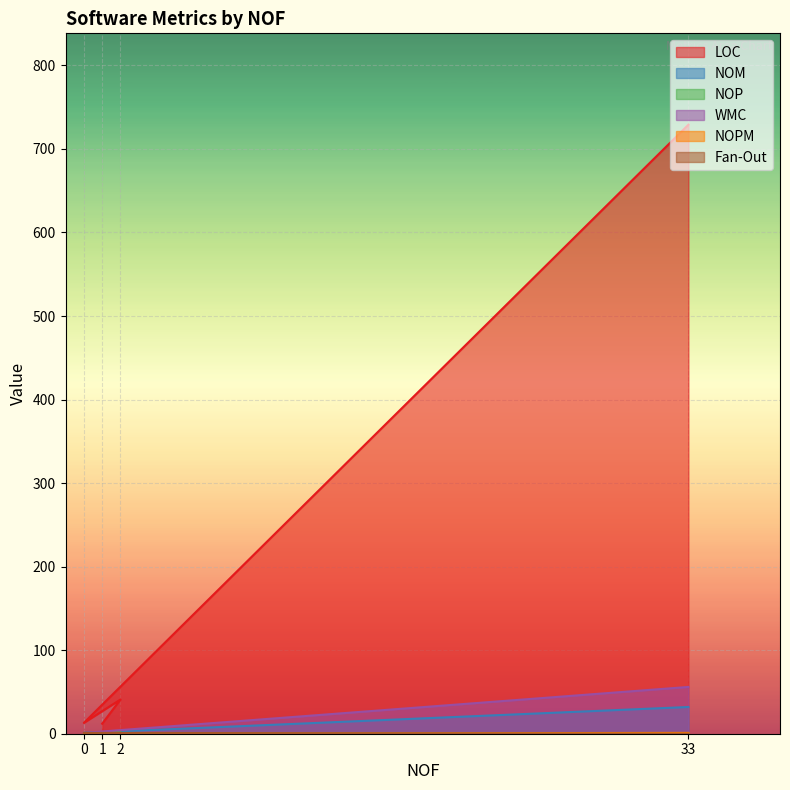

Is it true that LOC equals 13 at 0?

True